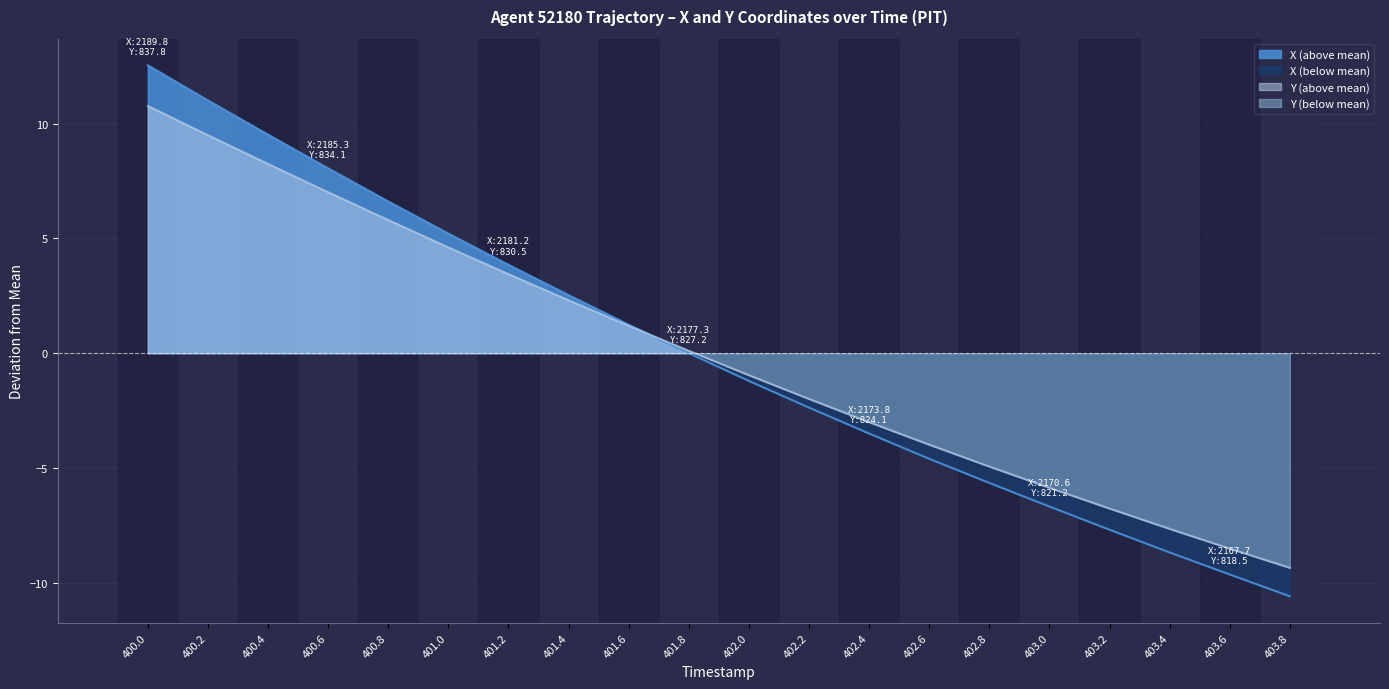

True or false: Y has a value of 0.2 at 401.8.

False